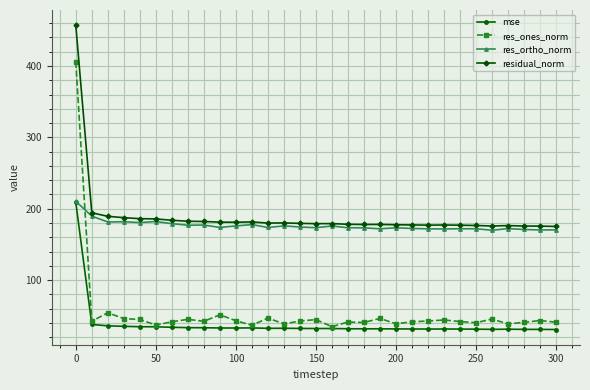

What is the lowest value of the res_ones_norm series?

34.7